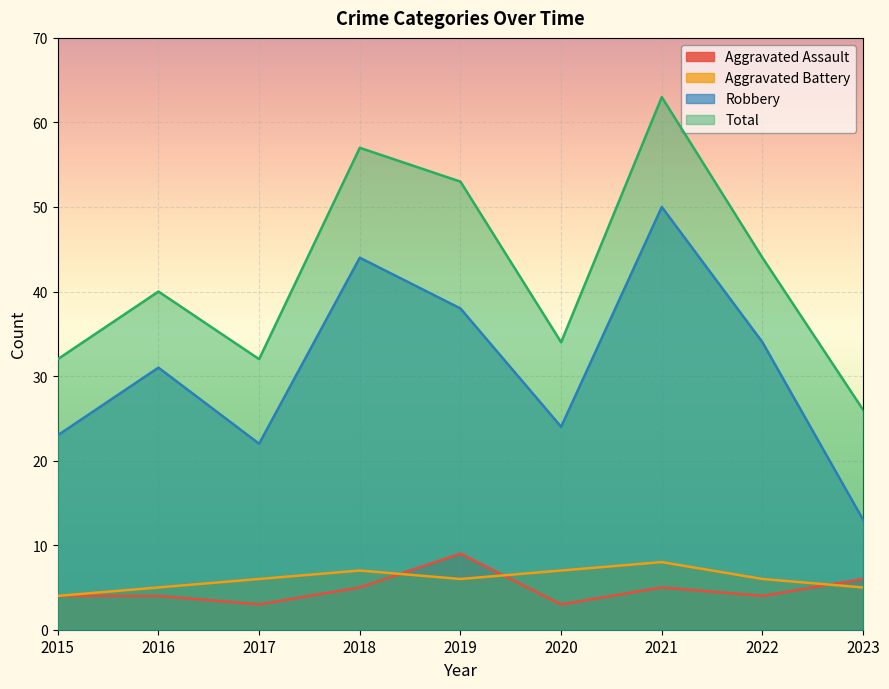

How many values in the Robbery series are below 31?

4